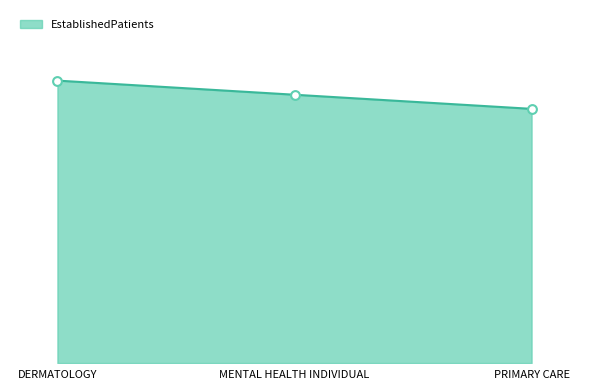

Is this an area chart (filled region under the line)?

Yes